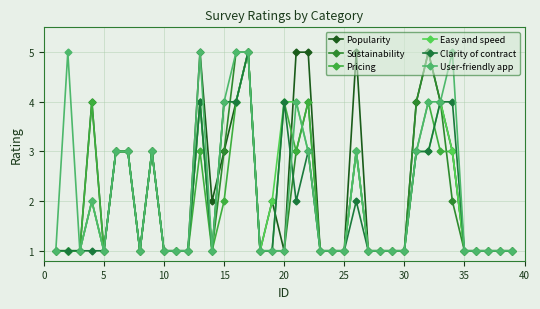

Reading left to right, list all the values displayed in this chart.

Popularity: 1	1	1	4	1	3	3	1	3	1	1	1	5	2	3	4	5	1	2	1	5	5	1	1	1	5	1	1	1	1	4	5	4	3	1	1	1	1	1
Sustainability: 1	1	1	2	1	3	3	1	3	1	1	1	4	1	3	5	5	1	1	1	3	4	1	1	1	3	1	1	1	1	4	5	4	2	1	1	1	1	1
Pricing: 1	1	1	4	1	3	3	1	3	1	1	1	3	1	2	4	5	1	1	4	3	4	1	1	1	3	1	1	1	1	3	4	3	3	1	1	1	1	1
Easy and speed: 1	1	1	2	1	3	3	1	3	1	1	1	4	1	4	4	5	1	2	4	4	3	1	1	1	3	1	1	1	1	3	3	4	3	1	1	1	1	1
Clarity of contract: 1	1	1	1	1	3	3	1	3	1	1	1	4	1	4	4	5	1	1	4	2	3	1	1	1	2	1	1	1	1	3	3	4	4	1	1	1	1	1
User-friendly app: 1	5	1	2	1	3	3	1	3	1	1	1	5	1	4	5	5	1	1	1	4	3	1	1	1	3	1	1	1	1	3	4	4	5	1	1	1	1	1